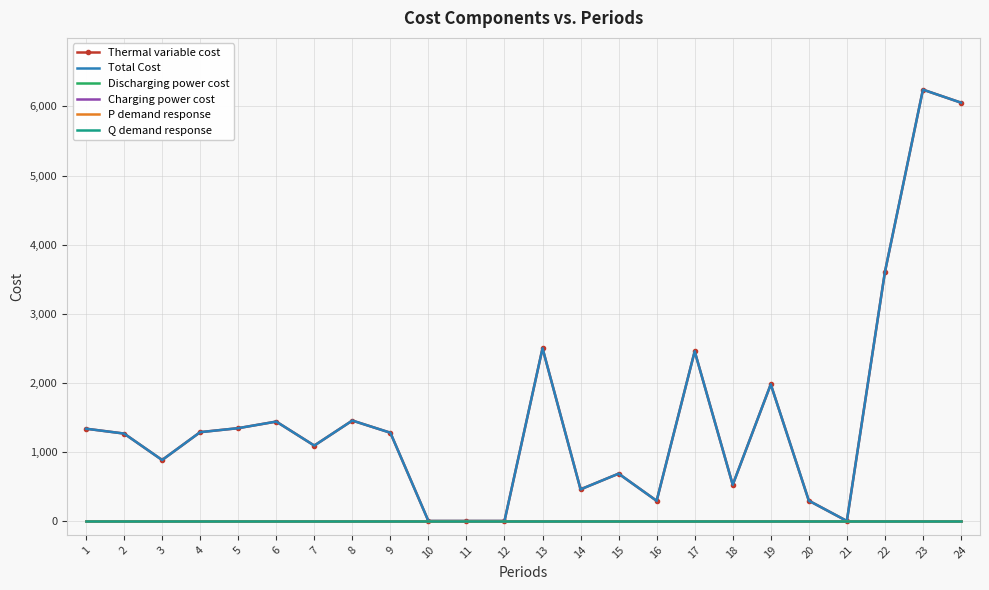

Between 7 and 17, which series saw the biggest shift?

Thermal variable cost